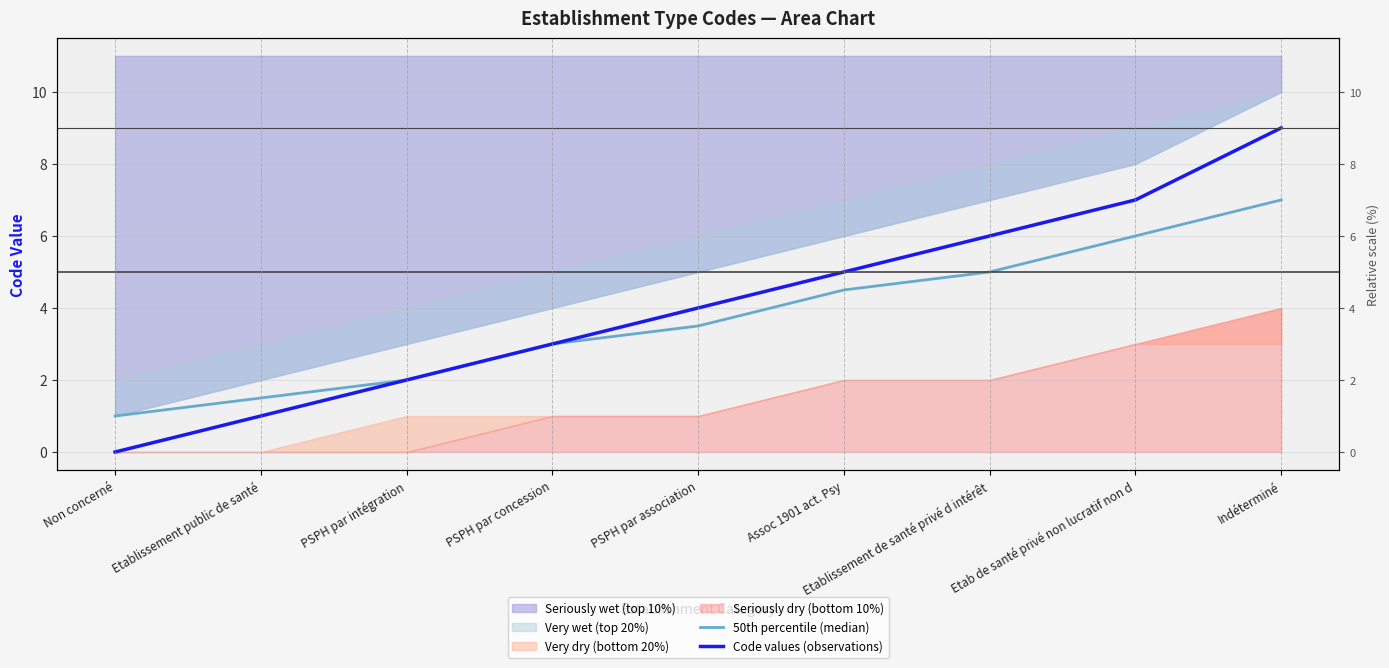

What is the sum of the 50th percentile (median) values at PSPH par concession and Non concerné?

4.0